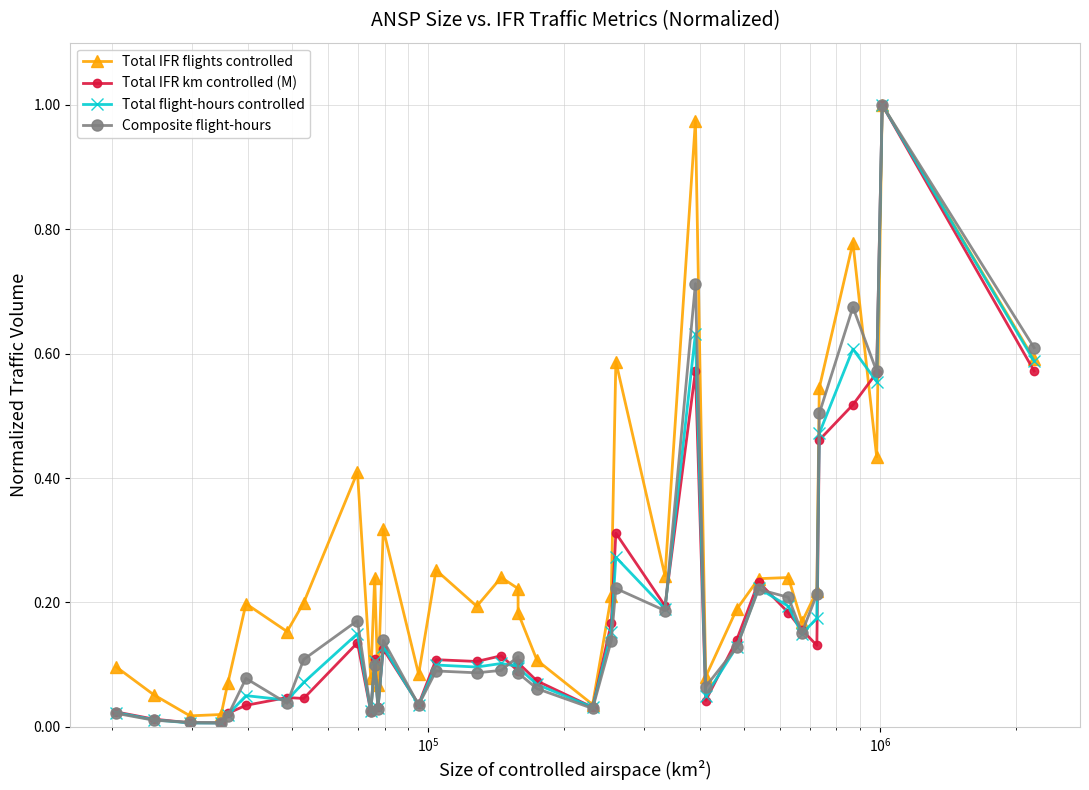

True or false: Composite flight-hours has more than 1 interior local peaks.

True